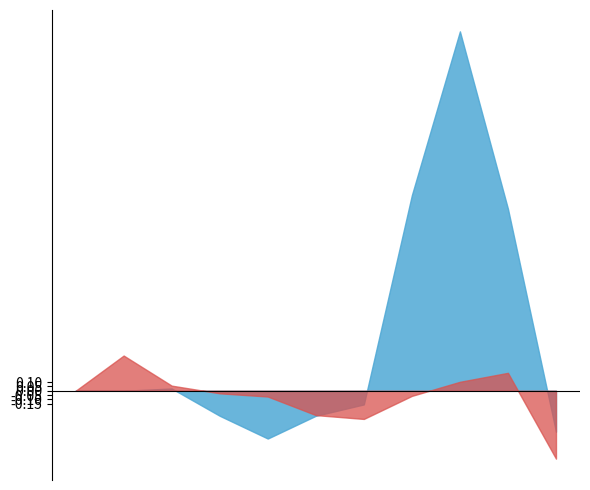

Reading right to left, transcribe all the data shown in this chart.

Motor Vehicle Theft: -0.5	2.1	4.2	2.3	-0.2	-0.3	-0.6	-0.3	0.0	0.0	0.0
Theft: -0.8	0.2	0.1	-0.1	-0.3	-0.3	-0.1	-0.0	0.1	0.4	0.0